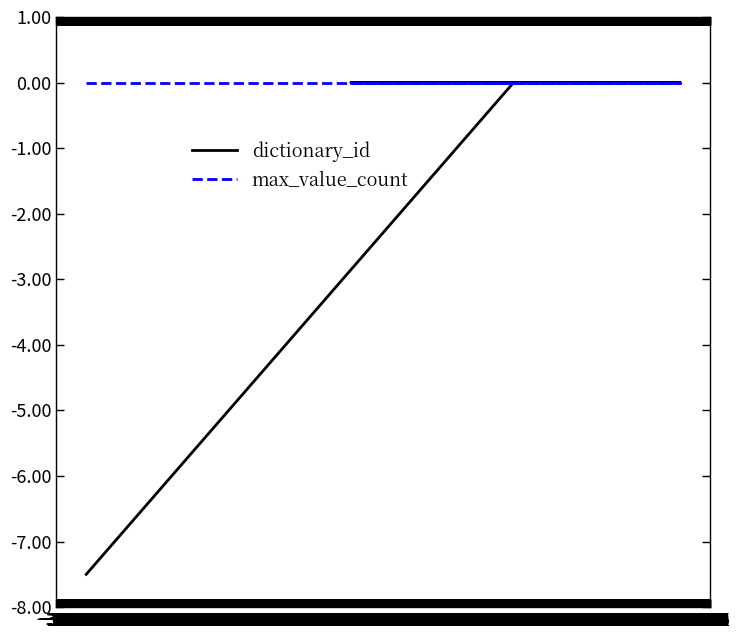

At which category does dictionary_id reach its first local peak?

−363